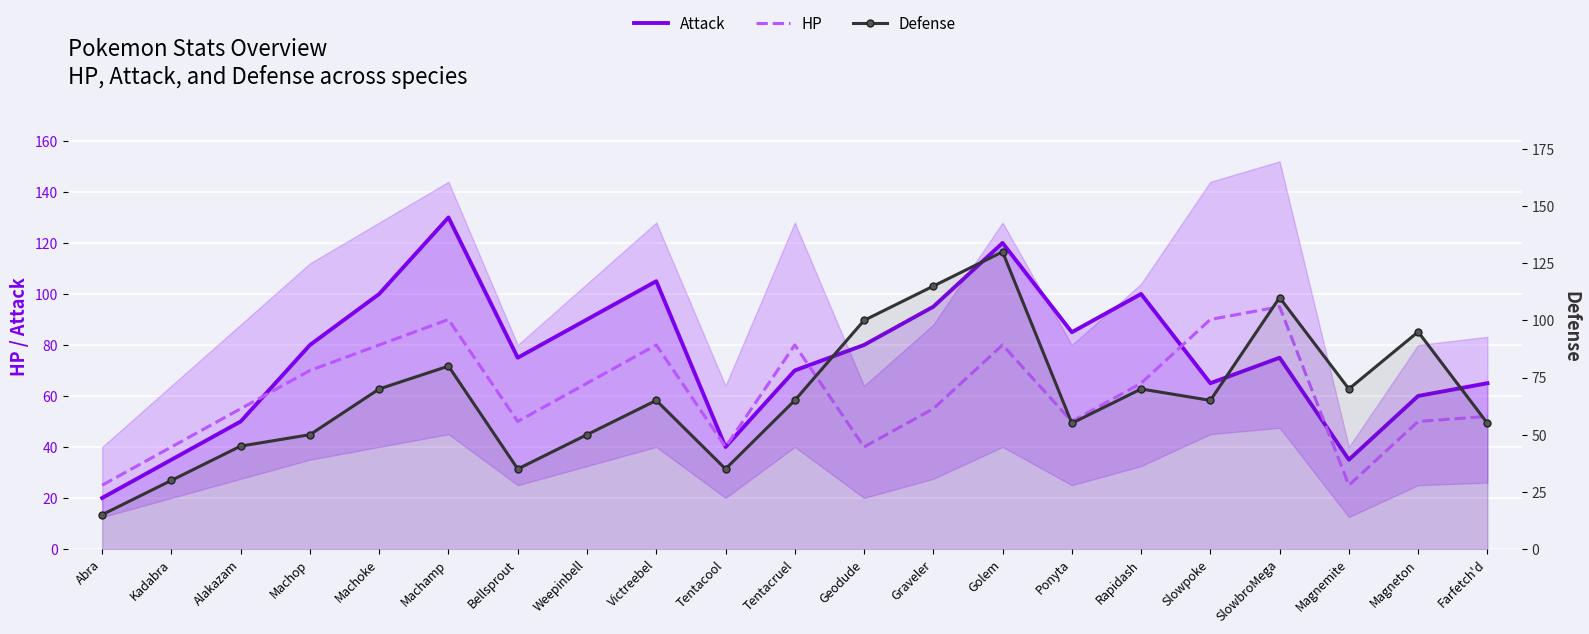

How many interior local peaks does the HP series have?

5